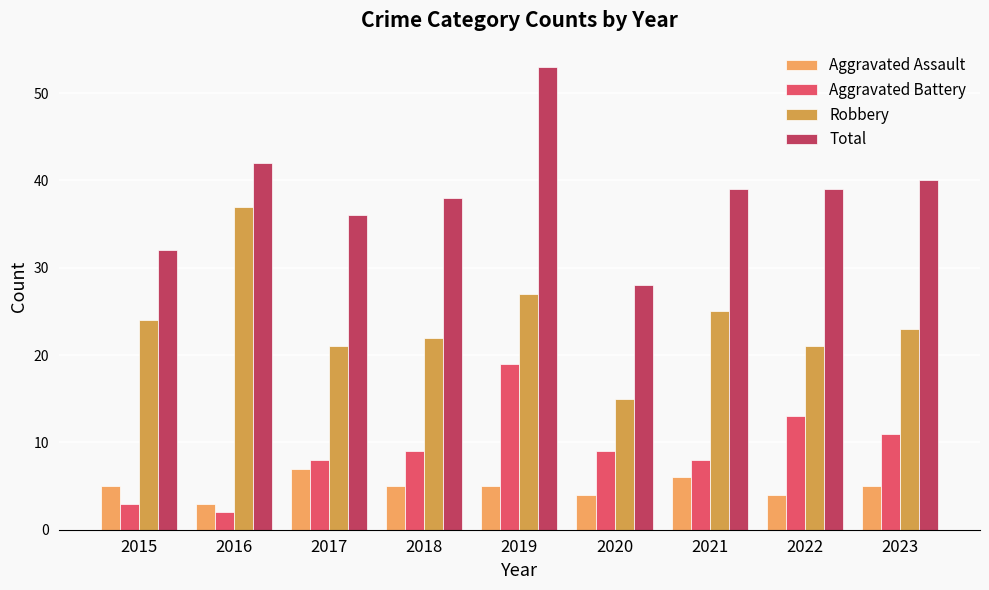

What is the approximate value of Aggravated Assault at 2016?

3